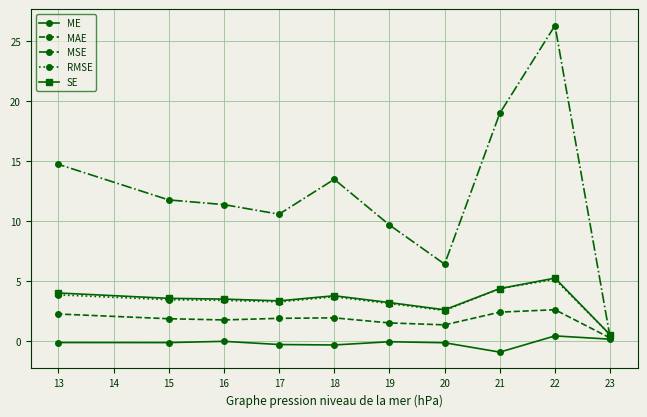

What value does the ME series have at 21?

-0.9